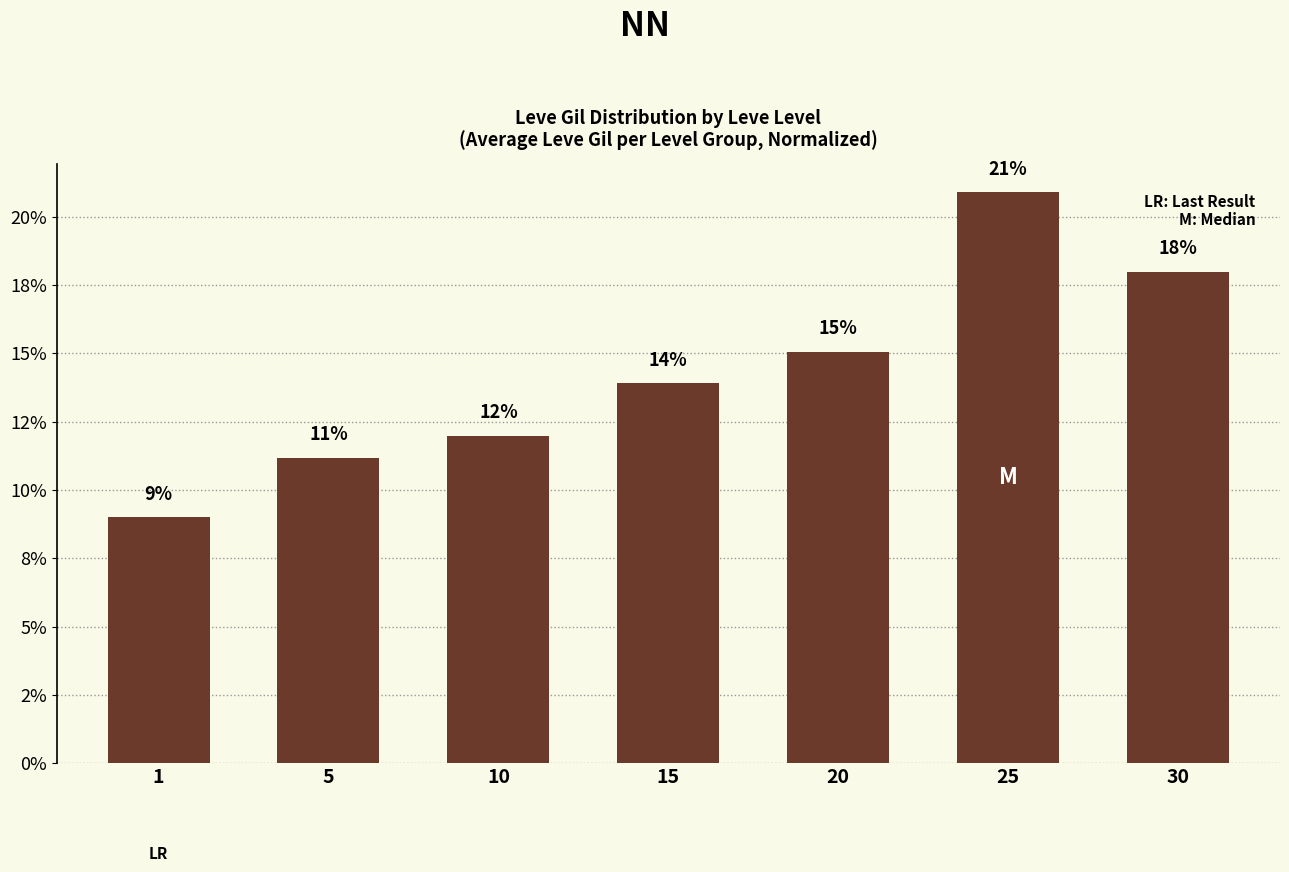

What is the difference between the values at 30 and 10?

6.0